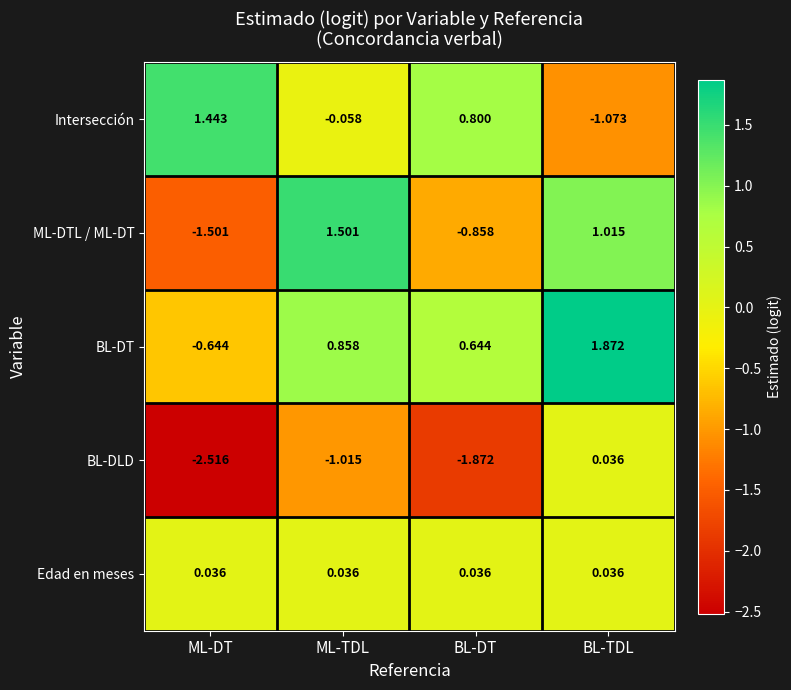

Where does the ML-DTL / ML-DT series first go above 1?

ML-TDL